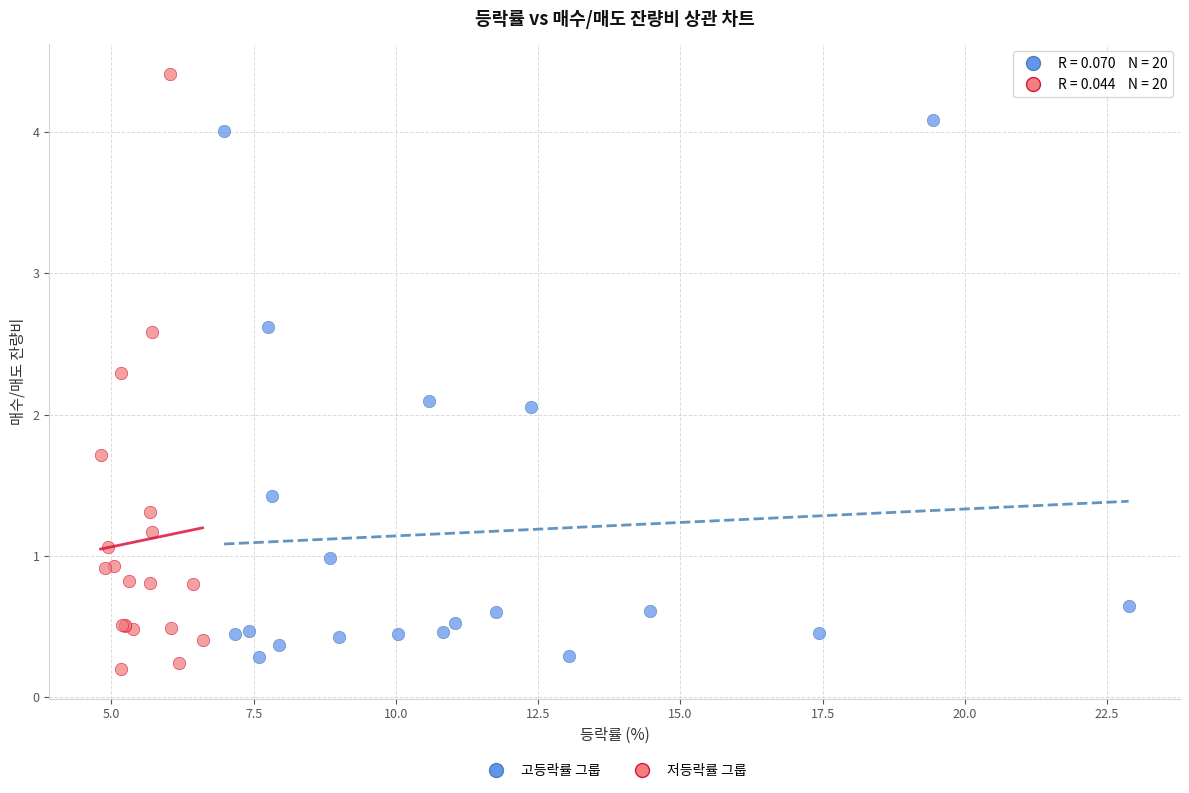

What are all the series names shown in the legend?

고등락률 그룹, 저등락률 그룹